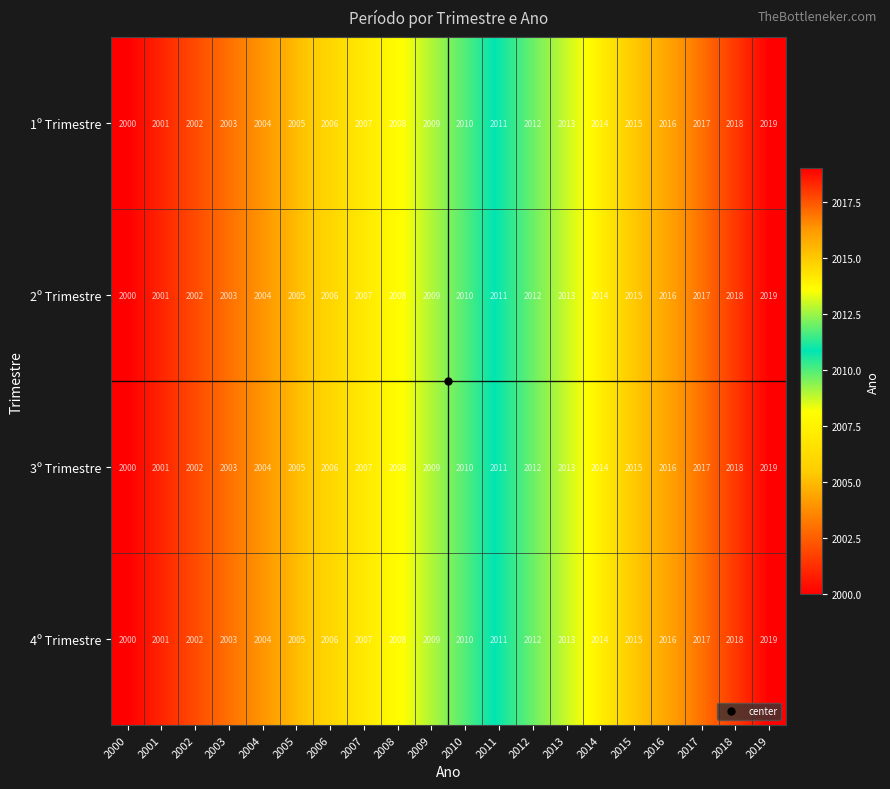

Rank the categories by 4º Trimestre value from highest to lowest.

2019, 2018, 2017, 2016, 2015, 2014, 2013, 2012, 2011, 2010, 2009, 2008, 2007, 2006, 2005, 2004, 2003, 2002, 2001, 2000